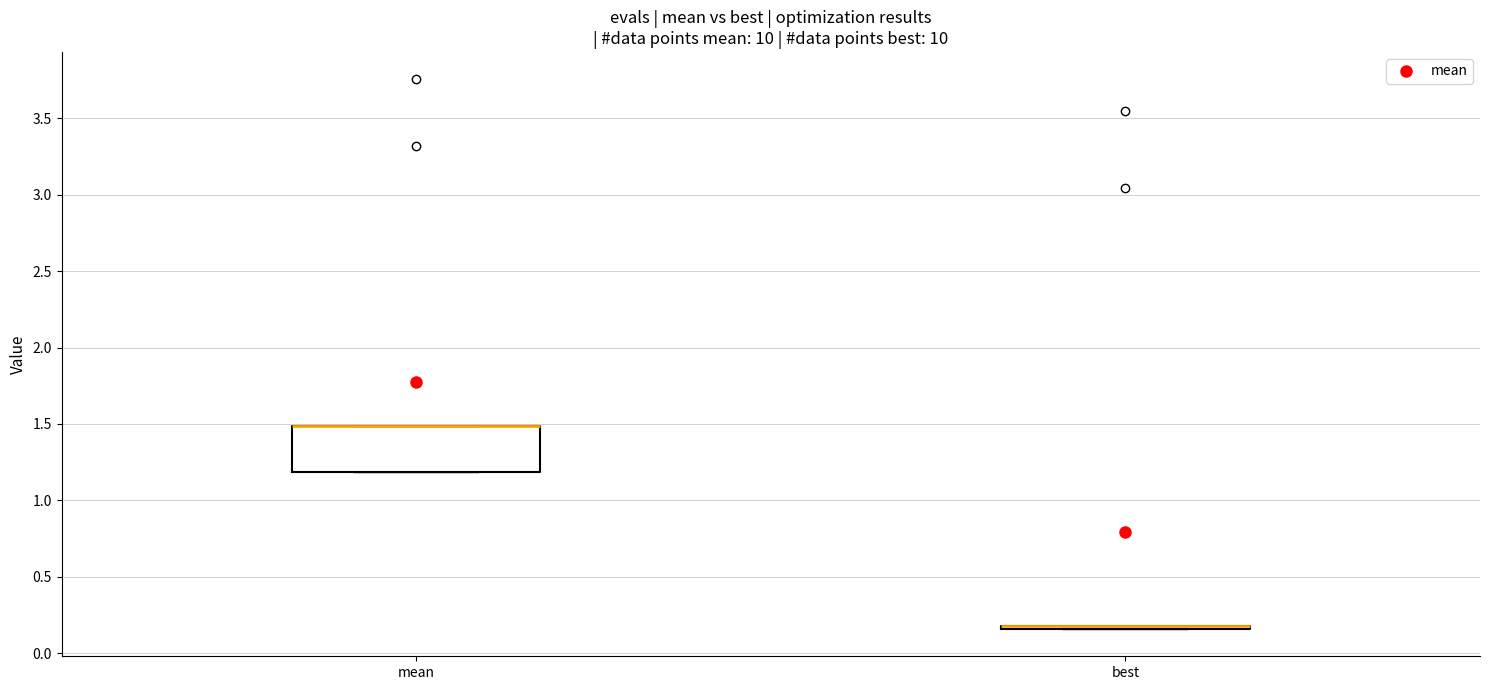

Reading left to right, transcribe this box plot: for each box, give where its median line is, the range the box spans, and where its two whiskers end, as read against the y-axis. The values are not printed on the chart, so give them approximately, as read against the axis.

mean: median 1.50 (drawn on the box's upper edge), box 1.20 to 1.50, whiskers 1.20 to 1.50
best: box collapsed to a line at 0.20, whiskers 0.15 to 0.20